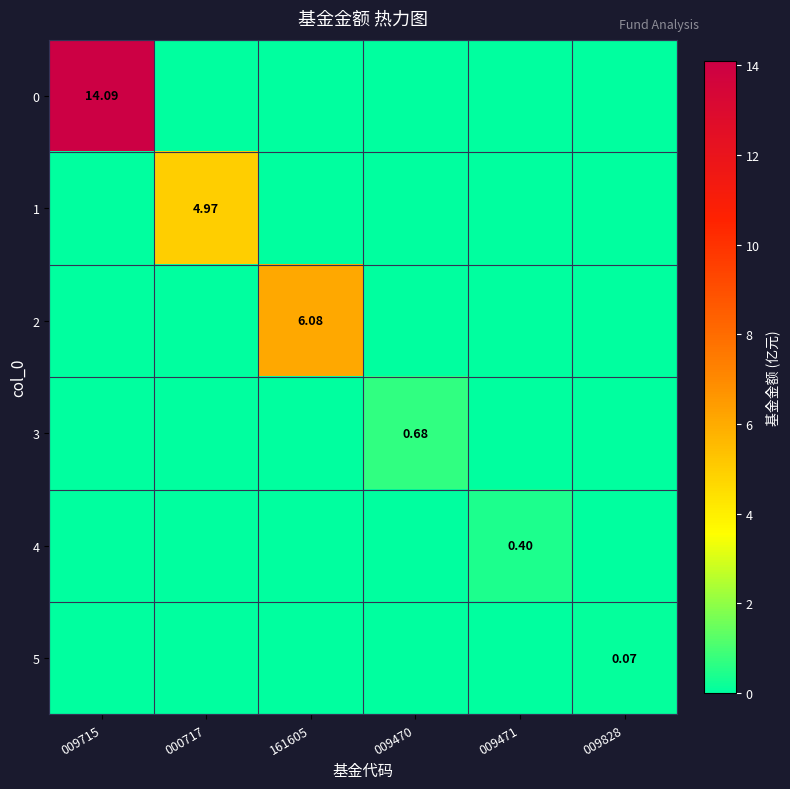

At which category does the chart reach its peak across all series?

009715